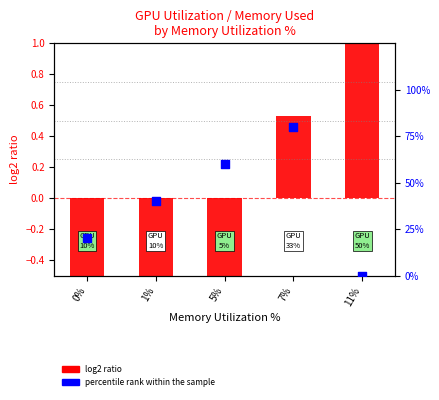

Which series reaches the minimum Y coordinate?

log2 ratio